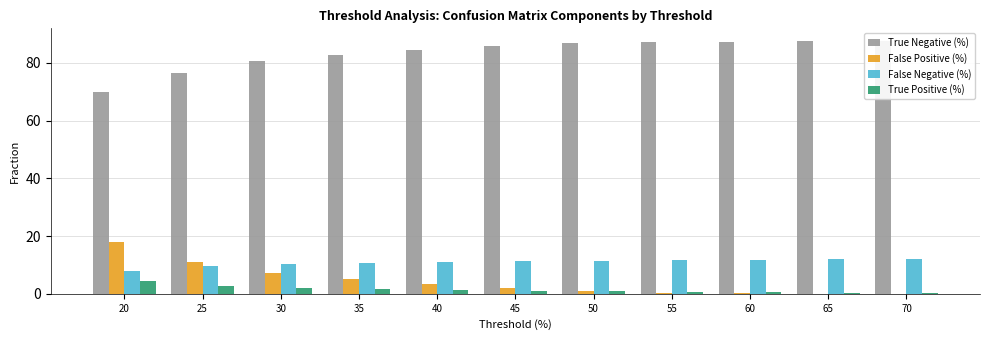

What is the sum of the True Negative (%) values at 50 and 25?

163.4